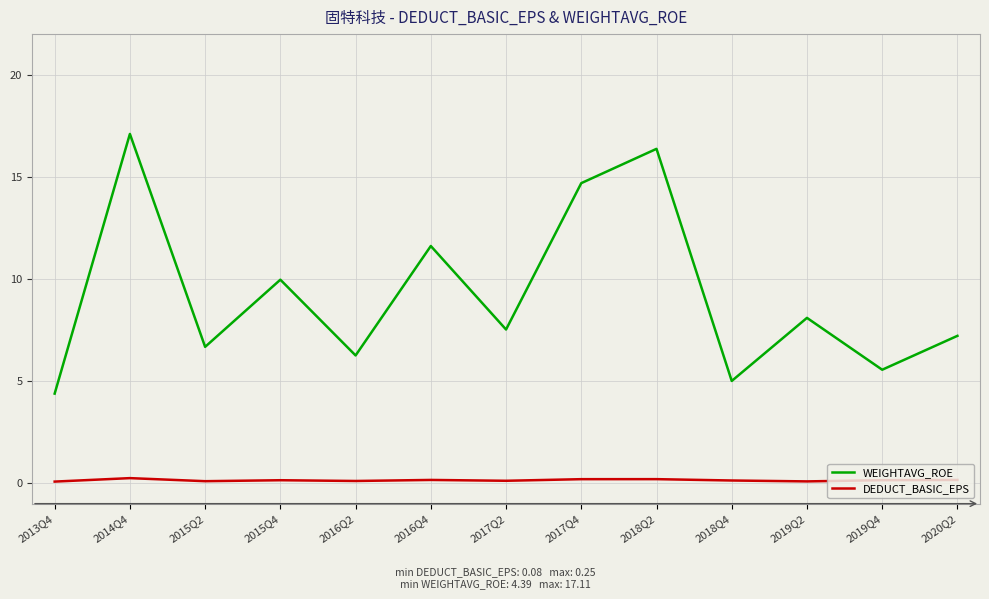

At how many categories does at least one series exceed 8?

6